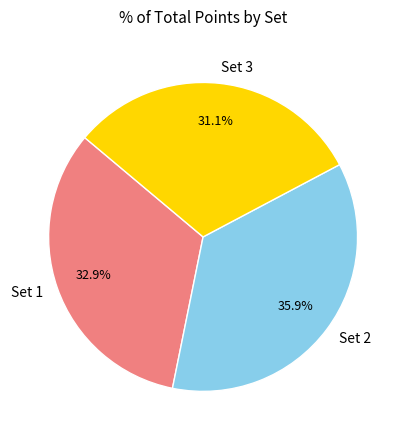

What is the ratio of the value at Set 2 to the value at Set 1?

1.1